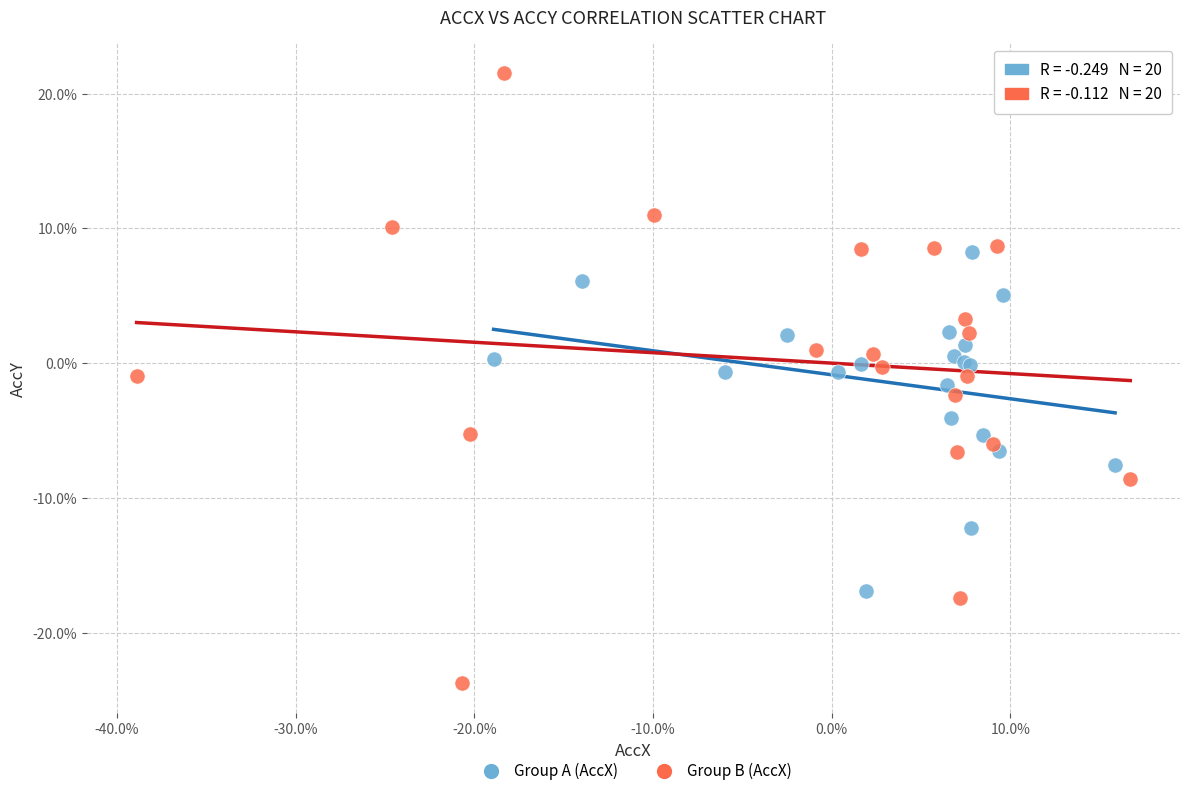

What are all the series names shown in the legend?

Group A (AccX), Group B (AccX)